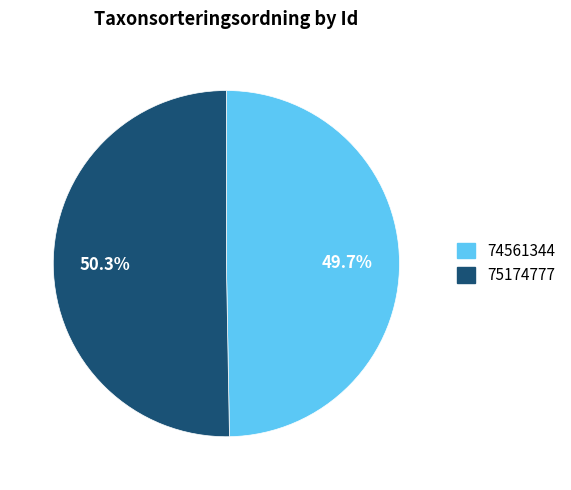

What percentage do 74561344 and 75174777 together represent?

100.0%